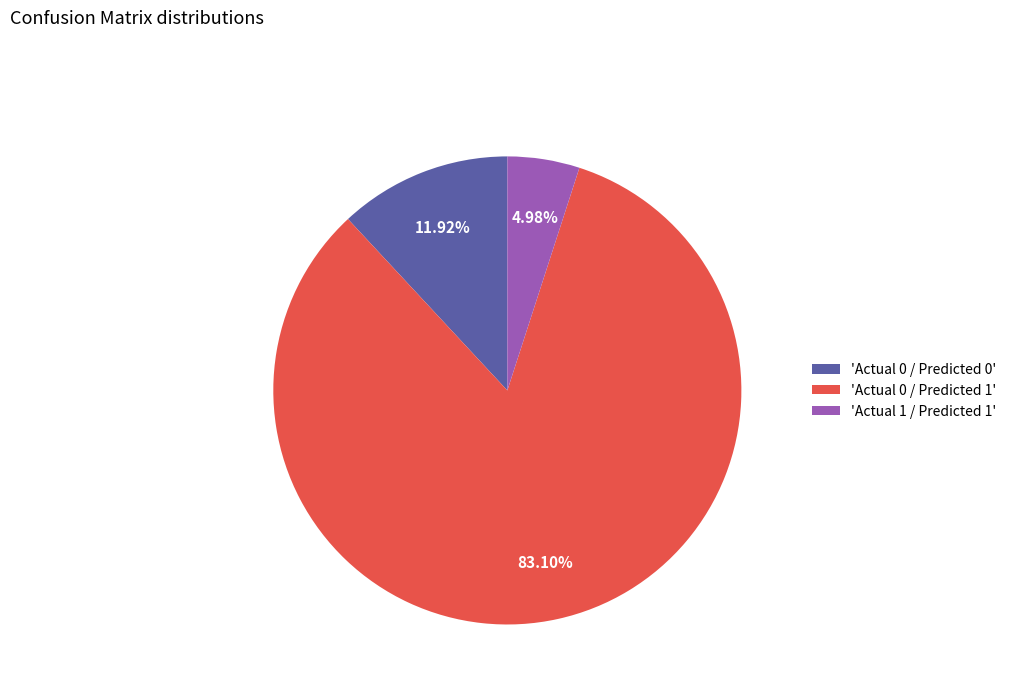

Do 'Actual 0 / Predicted 1' and 'Actual 1 / Predicted 1' together represent more than half of the pie?

Yes